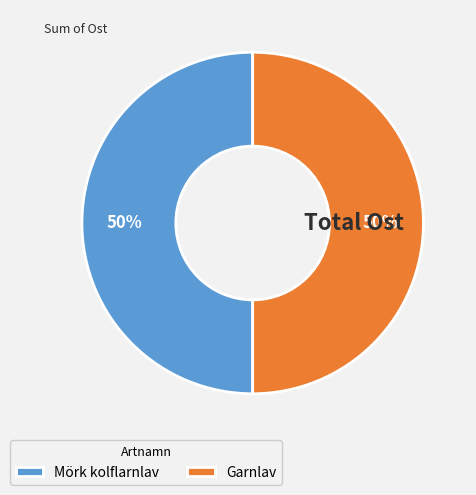

Approximately how many times larger is the value at Garnlav compared to Mörk kolflarnlav?

1.0